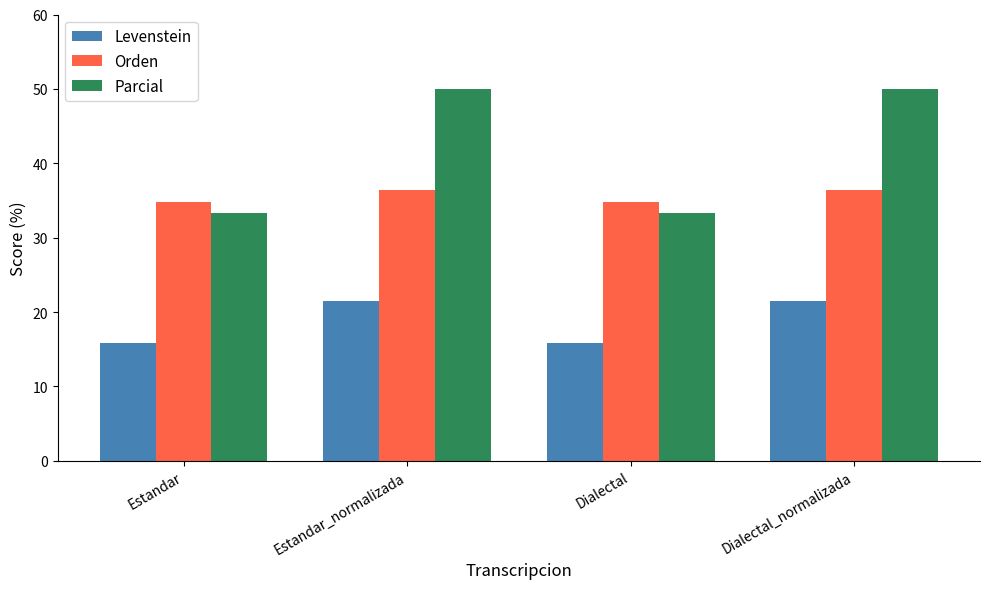

What is the minimum value shown in the chart?

15.8